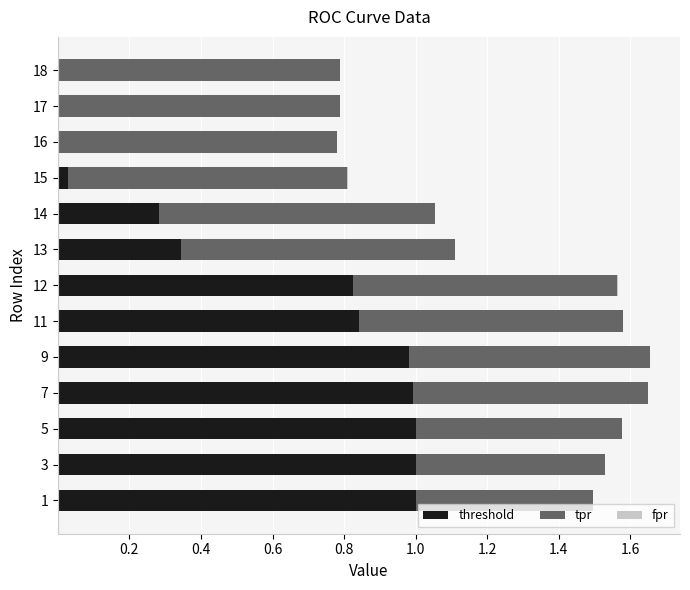

The value of threshold at 17 is 0.0. True or false?

True